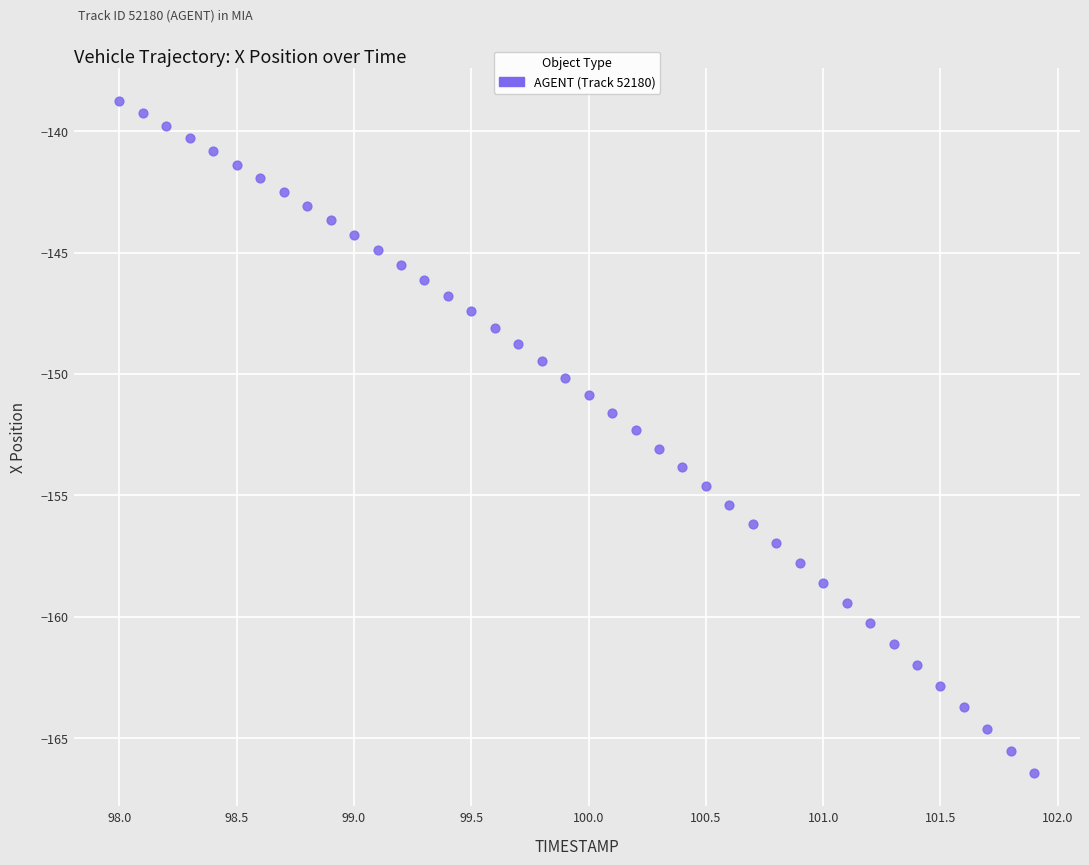

What is the range of Y values (max minus min)?

27.7